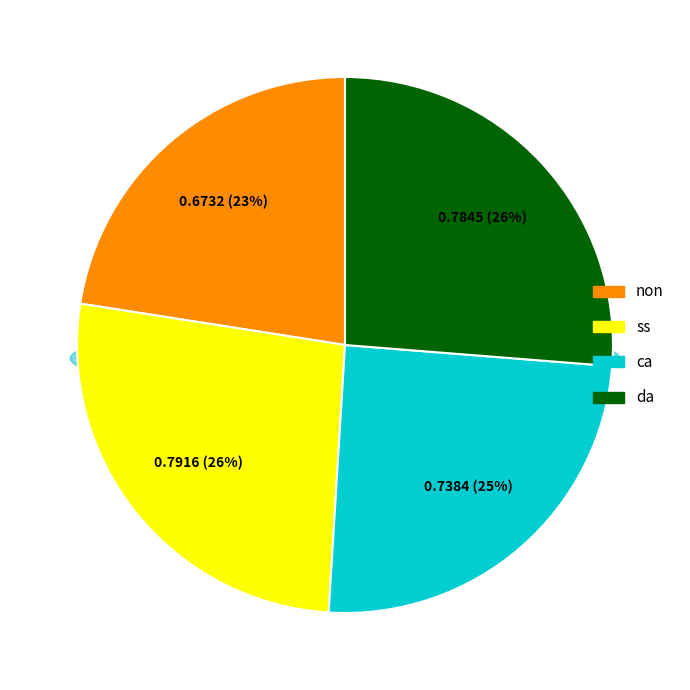

To the nearest percent, what is the combined percentage of ss and ca?

51%